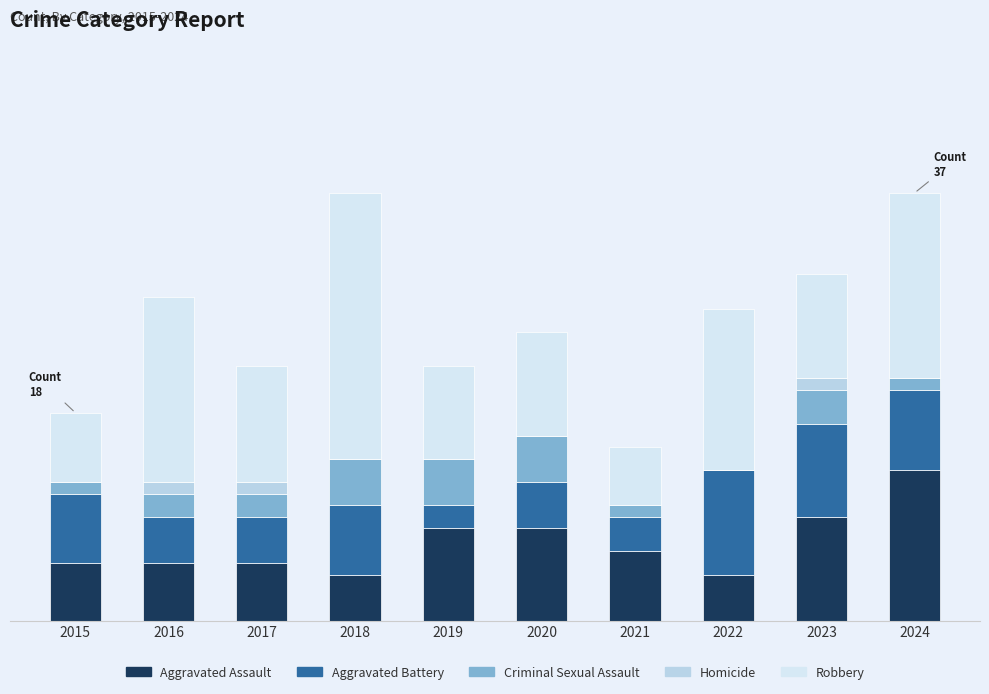

What is the total value across all series at 2017?

22